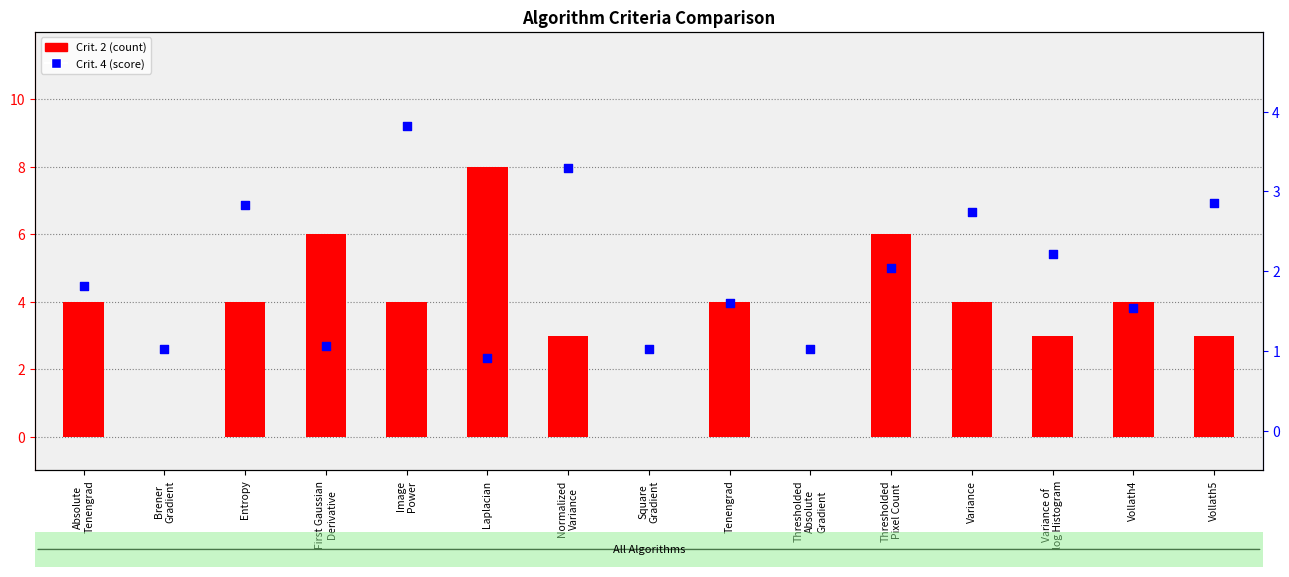

What are all the series names shown in the legend?

Crit. 2, Crit. 4